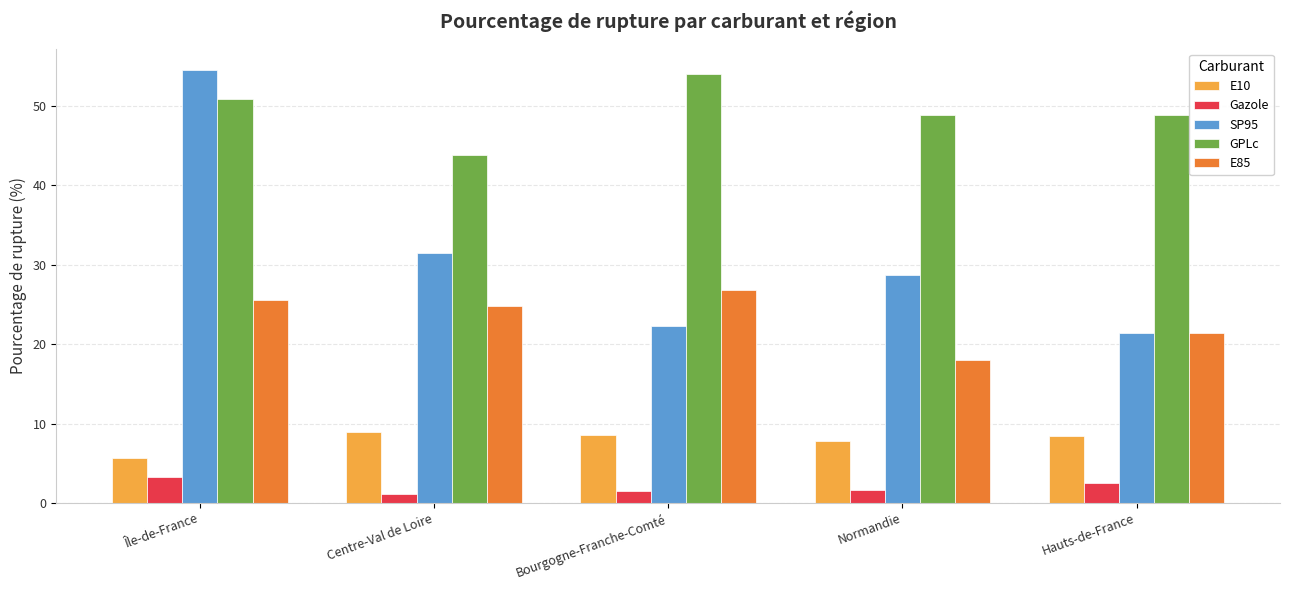

What are all the series names shown in the legend?

E10, Gazole, SP95, GPLc, E85